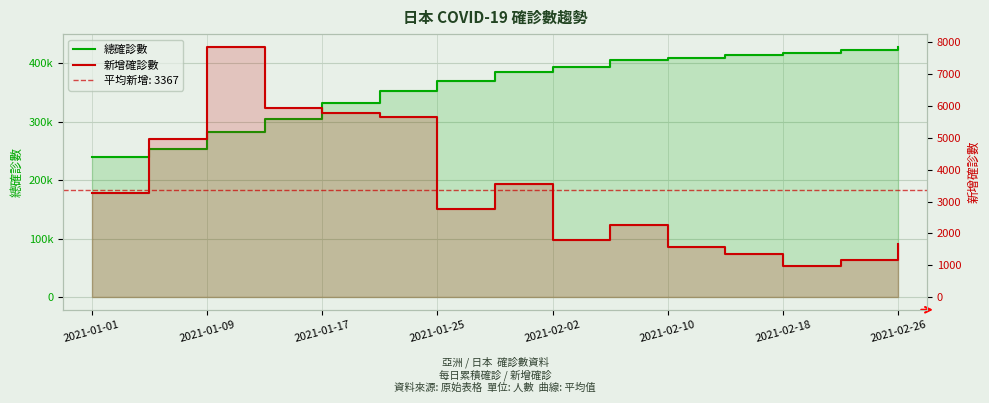

How many categories are shown in the chart?

15